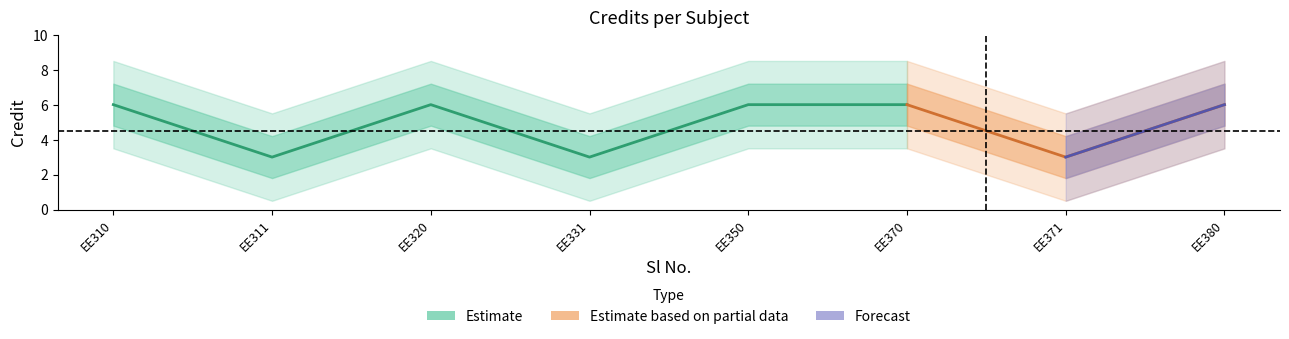

What is the smallest value displayed?

3